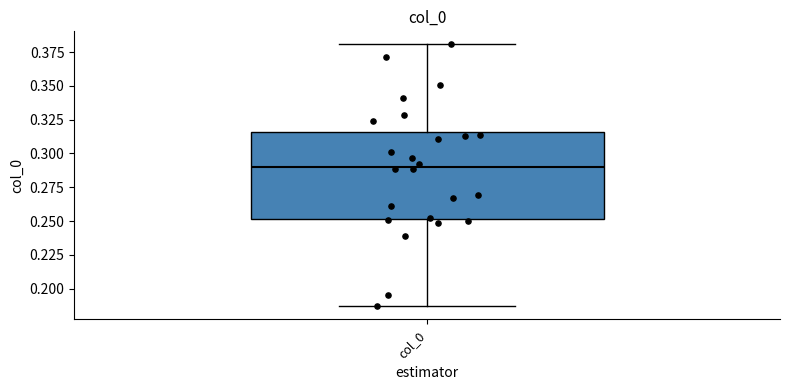

Read this box plot against the y-axis: the position of the median line, the range covered by the box, and the ends of both whiskers. The values are not printed on the chart, so give them approximately, as read against the axis.

median 0.290, box 0.250 to 0.315, whiskers 0.185 to 0.380